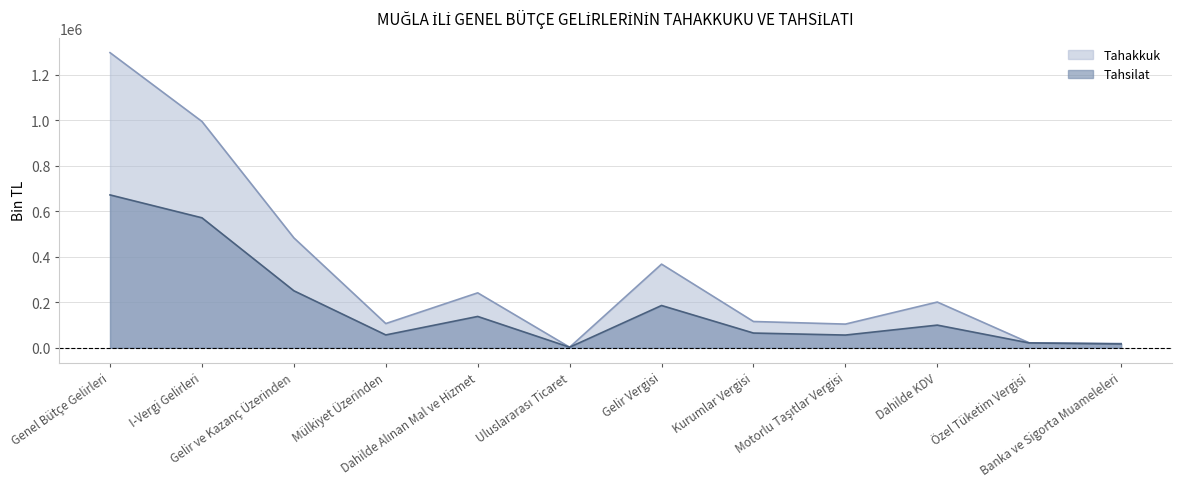

Reading left to right, extract all data points from this chart.

Tahakkuk: 1296203	994038	482754	106304	241270	2445	367373	115381	103996	200849	21796	18536
Tahsilat: 671391	570846	250350	56421	137604	2444	185676	64674	55848	99532	21219	16784